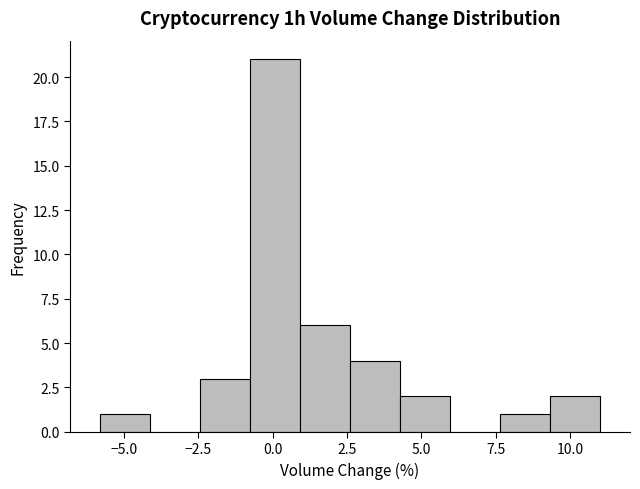

Read against the x-axis, roughly where is the centre of the tallest bar?

0.0